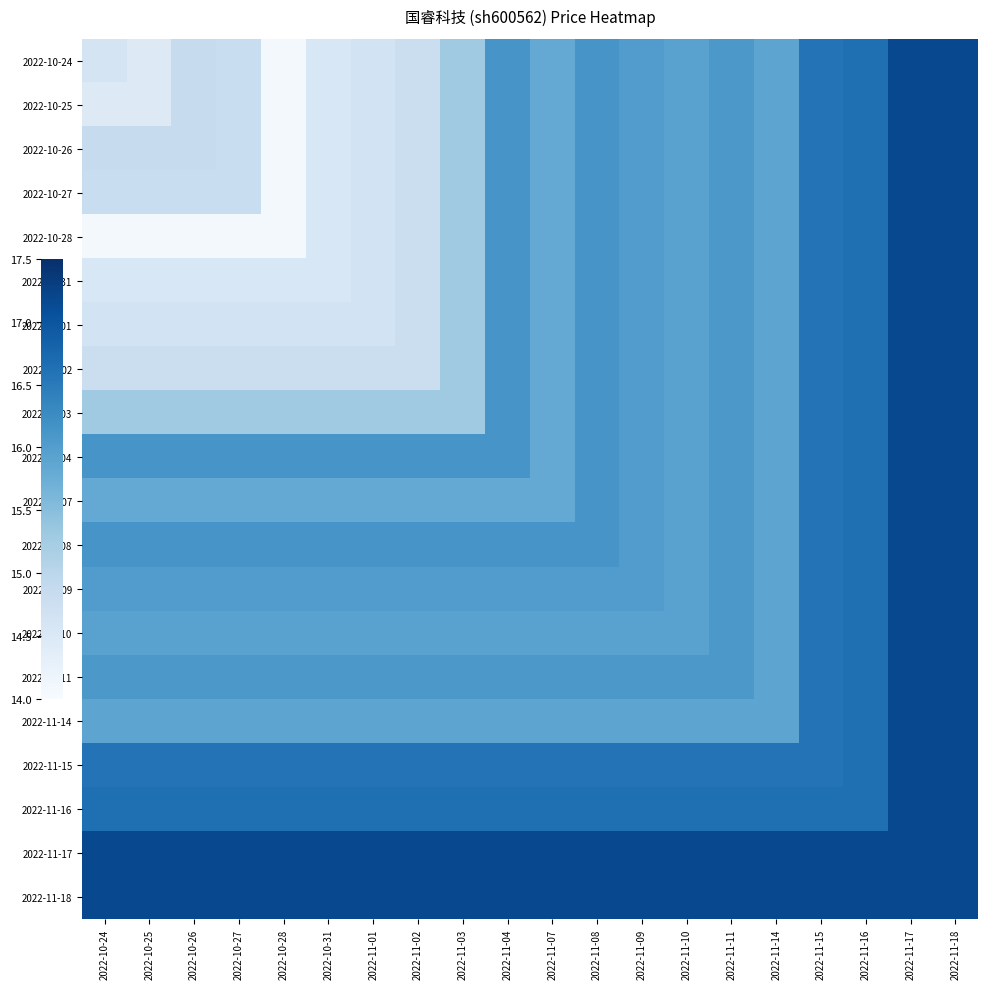

Reading right to left, extract all data points from this chart.

2022-10-24: 2022-11-18=17.2	2022-11-17=17.2	2022-11-16=16.6	2022-11-15=16.6	2022-11-14=15.9	2022-11-11=16.1	2022-11-10=15.9	2022-11-09=16.0	2022-11-08=16.1	2022-11-07=15.8	2022-11-04=16.1	2022-11-03=15.3	2022-11-02=14.8	2022-11-01=14.7	2022-10-31=14.5	2022-10-28=14.1	2022-10-27=14.8	2022-10-26=14.9	2022-10-25=14.4	2022-10-24=14.6
2022-10-25: 2022-11-18=17.2	2022-11-17=17.2	2022-11-16=16.6	2022-11-15=16.6	2022-11-14=15.9	2022-11-11=16.1	2022-11-10=15.9	2022-11-09=16.0	2022-11-08=16.1	2022-11-07=15.8	2022-11-04=16.1	2022-11-03=15.3	2022-11-02=14.8	2022-11-01=14.7	2022-10-31=14.5	2022-10-28=14.1	2022-10-27=14.8	2022-10-26=14.9	2022-10-25=14.4	2022-10-24=14.4
2022-10-26: 2022-11-18=17.2	2022-11-17=17.2	2022-11-16=16.6	2022-11-15=16.6	2022-11-14=15.9	2022-11-11=16.1	2022-11-10=15.9	2022-11-09=16.0	2022-11-08=16.1	2022-11-07=15.8	2022-11-04=16.1	2022-11-03=15.3	2022-11-02=14.8	2022-11-01=14.7	2022-10-31=14.5	2022-10-28=14.1	2022-10-27=14.8	2022-10-26=14.9	2022-10-25=14.9	2022-10-24=14.9
2022-10-27: 2022-11-18=17.2	2022-11-17=17.2	2022-11-16=16.6	2022-11-15=16.6	2022-11-14=15.9	2022-11-11=16.1	2022-11-10=15.9	2022-11-09=16.0	2022-11-08=16.1	2022-11-07=15.8	2022-11-04=16.1	2022-11-03=15.3	2022-11-02=14.8	2022-11-01=14.7	2022-10-31=14.5	2022-10-28=14.1	2022-10-27=14.8	2022-10-26=14.8	2022-10-25=14.8	2022-10-24=14.8
2022-10-28: 2022-11-18=17.2	2022-11-17=17.2	2022-11-16=16.6	2022-11-15=16.6	2022-11-14=15.9	2022-11-11=16.1	2022-11-10=15.9	2022-11-09=16.0	2022-11-08=16.1	2022-11-07=15.8	2022-11-04=16.1	2022-11-03=15.3	2022-11-02=14.8	2022-11-01=14.7	2022-10-31=14.5	2022-10-28=14.1	2022-10-27=14.1	2022-10-26=14.1	2022-10-25=14.1	2022-10-24=14.1
2022-10-31: 2022-11-18=17.2	2022-11-17=17.2	2022-11-16=16.6	2022-11-15=16.6	2022-11-14=15.9	2022-11-11=16.1	2022-11-10=15.9	2022-11-09=16.0	2022-11-08=16.1	2022-11-07=15.8	2022-11-04=16.1	2022-11-03=15.3	2022-11-02=14.8	2022-11-01=14.7	2022-10-31=14.5	2022-10-28=14.5	2022-10-27=14.5	2022-10-26=14.5	2022-10-25=14.5	2022-10-24=14.5
2022-11-01: 2022-11-18=17.2	2022-11-17=17.2	2022-11-16=16.6	2022-11-15=16.6	2022-11-14=15.9	2022-11-11=16.1	2022-11-10=15.9	2022-11-09=16.0	2022-11-08=16.1	2022-11-07=15.8	2022-11-04=16.1	2022-11-03=15.3	2022-11-02=14.8	2022-11-01=14.7	2022-10-31=14.7	2022-10-28=14.7	2022-10-27=14.7	2022-10-26=14.7	2022-10-25=14.7	2022-10-24=14.7
2022-11-02: 2022-11-18=17.2	2022-11-17=17.2	2022-11-16=16.6	2022-11-15=16.6	2022-11-14=15.9	2022-11-11=16.1	2022-11-10=15.9	2022-11-09=16.0	2022-11-08=16.1	2022-11-07=15.8	2022-11-04=16.1	2022-11-03=15.3	2022-11-02=14.8	2022-11-01=14.8	2022-10-31=14.8	2022-10-28=14.8	2022-10-27=14.8	2022-10-26=14.8	2022-10-25=14.8	2022-10-24=14.8
2022-11-03: 2022-11-18=17.2	2022-11-17=17.2	2022-11-16=16.6	2022-11-15=16.6	2022-11-14=15.9	2022-11-11=16.1	2022-11-10=15.9	2022-11-09=16.0	2022-11-08=16.1	2022-11-07=15.8	2022-11-04=16.1	2022-11-03=15.3	2022-11-02=15.3	2022-11-01=15.3	2022-10-31=15.3	2022-10-28=15.3	2022-10-27=15.3	2022-10-26=15.3	2022-10-25=15.3	2022-10-24=15.3
2022-11-04: 2022-11-18=17.2	2022-11-17=17.2	2022-11-16=16.6	2022-11-15=16.6	2022-11-14=15.9	2022-11-11=16.1	2022-11-10=15.9	2022-11-09=16.0	2022-11-08=16.1	2022-11-07=15.8	2022-11-04=16.1	2022-11-03=16.1	2022-11-02=16.1	2022-11-01=16.1	2022-10-31=16.1	2022-10-28=16.1	2022-10-27=16.1	2022-10-26=16.1	2022-10-25=16.1	2022-10-24=16.1
2022-11-07: 2022-11-18=17.2	2022-11-17=17.2	2022-11-16=16.6	2022-11-15=16.6	2022-11-14=15.9	2022-11-11=16.1	2022-11-10=15.9	2022-11-09=16.0	2022-11-08=16.1	2022-11-07=15.8	2022-11-04=15.8	2022-11-03=15.8	2022-11-02=15.8	2022-11-01=15.8	2022-10-31=15.8	2022-10-28=15.8	2022-10-27=15.8	2022-10-26=15.8	2022-10-25=15.8	2022-10-24=15.8
2022-11-08: 2022-11-18=17.2	2022-11-17=17.2	2022-11-16=16.6	2022-11-15=16.6	2022-11-14=15.9	2022-11-11=16.1	2022-11-10=15.9	2022-11-09=16.0	2022-11-08=16.1	2022-11-07=16.1	2022-11-04=16.1	2022-11-03=16.1	2022-11-02=16.1	2022-11-01=16.1	2022-10-31=16.1	2022-10-28=16.1	2022-10-27=16.1	2022-10-26=16.1	2022-10-25=16.1	2022-10-24=16.1
2022-11-09: 2022-11-18=17.2	2022-11-17=17.2	2022-11-16=16.6	2022-11-15=16.6	2022-11-14=15.9	2022-11-11=16.1	2022-11-10=15.9	2022-11-09=16.0	2022-11-08=16.0	2022-11-07=16.0	2022-11-04=16.0	2022-11-03=16.0	2022-11-02=16.0	2022-11-01=16.0	2022-10-31=16.0	2022-10-28=16.0	2022-10-27=16.0	2022-10-26=16.0	2022-10-25=16.0	2022-10-24=16.0
2022-11-10: 2022-11-18=17.2	2022-11-17=17.2	2022-11-16=16.6	2022-11-15=16.6	2022-11-14=15.9	2022-11-11=16.1	2022-11-10=15.9	2022-11-09=15.9	2022-11-08=15.9	2022-11-07=15.9	2022-11-04=15.9	2022-11-03=15.9	2022-11-02=15.9	2022-11-01=15.9	2022-10-31=15.9	2022-10-28=15.9	2022-10-27=15.9	2022-10-26=15.9	2022-10-25=15.9	2022-10-24=15.9
2022-11-11: 2022-11-18=17.2	2022-11-17=17.2	2022-11-16=16.6	2022-11-15=16.6	2022-11-14=15.9	2022-11-11=16.1	2022-11-10=16.1	2022-11-09=16.1	2022-11-08=16.1	2022-11-07=16.1	2022-11-04=16.1	2022-11-03=16.1	2022-11-02=16.1	2022-11-01=16.1	2022-10-31=16.1	2022-10-28=16.1	2022-10-27=16.1	2022-10-26=16.1	2022-10-25=16.1	2022-10-24=16.1
2022-11-14: 2022-11-18=17.2	2022-11-17=17.2	2022-11-16=16.6	2022-11-15=16.6	2022-11-14=15.9	2022-11-11=15.9	2022-11-10=15.9	2022-11-09=15.9	2022-11-08=15.9	2022-11-07=15.9	2022-11-04=15.9	2022-11-03=15.9	2022-11-02=15.9	2022-11-01=15.9	2022-10-31=15.9	2022-10-28=15.9	2022-10-27=15.9	2022-10-26=15.9	2022-10-25=15.9	2022-10-24=15.9
2022-11-15: 2022-11-18=17.2	2022-11-17=17.2	2022-11-16=16.6	2022-11-15=16.6	2022-11-14=16.6	2022-11-11=16.6	2022-11-10=16.6	2022-11-09=16.6	2022-11-08=16.6	2022-11-07=16.6	2022-11-04=16.6	2022-11-03=16.6	2022-11-02=16.6	2022-11-01=16.6	2022-10-31=16.6	2022-10-28=16.6	2022-10-27=16.6	2022-10-26=16.6	2022-10-25=16.6	2022-10-24=16.6
2022-11-16: 2022-11-18=17.2	2022-11-17=17.2	2022-11-16=16.6	2022-11-15=16.6	2022-11-14=16.6	2022-11-11=16.6	2022-11-10=16.6	2022-11-09=16.6	2022-11-08=16.6	2022-11-07=16.6	2022-11-04=16.6	2022-11-03=16.6	2022-11-02=16.6	2022-11-01=16.6	2022-10-31=16.6	2022-10-28=16.6	2022-10-27=16.6	2022-10-26=16.6	2022-10-25=16.6	2022-10-24=16.6
2022-11-17: 2022-11-18=17.2	2022-11-17=17.2	2022-11-16=17.2	2022-11-15=17.2	2022-11-14=17.2	2022-11-11=17.2	2022-11-10=17.2	2022-11-09=17.2	2022-11-08=17.2	2022-11-07=17.2	2022-11-04=17.2	2022-11-03=17.2	2022-11-02=17.2	2022-11-01=17.2	2022-10-31=17.2	2022-10-28=17.2	2022-10-27=17.2	2022-10-26=17.2	2022-10-25=17.2	2022-10-24=17.2
2022-11-18: 2022-11-18=17.2	2022-11-17=17.2	2022-11-16=17.2	2022-11-15=17.2	2022-11-14=17.2	2022-11-11=17.2	2022-11-10=17.2	2022-11-09=17.2	2022-11-08=17.2	2022-11-07=17.2	2022-11-04=17.2	2022-11-03=17.2	2022-11-02=17.2	2022-11-01=17.2	2022-10-31=17.2	2022-10-28=17.2	2022-10-27=17.2	2022-10-26=17.2	2022-10-25=17.2	2022-10-24=17.2